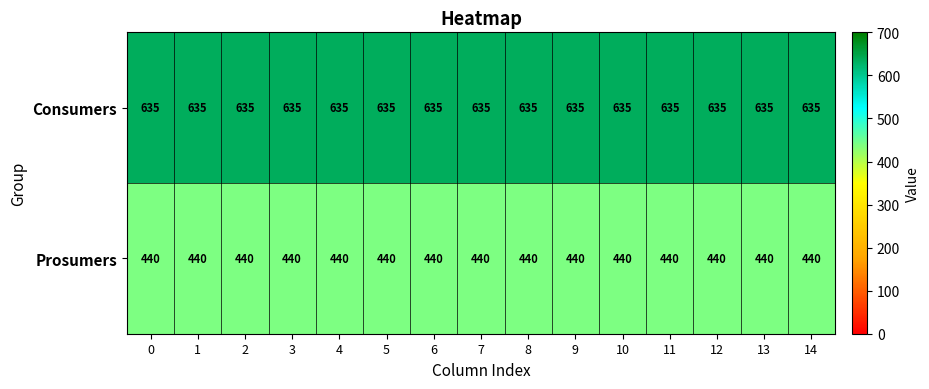

What is the smallest value displayed?

440